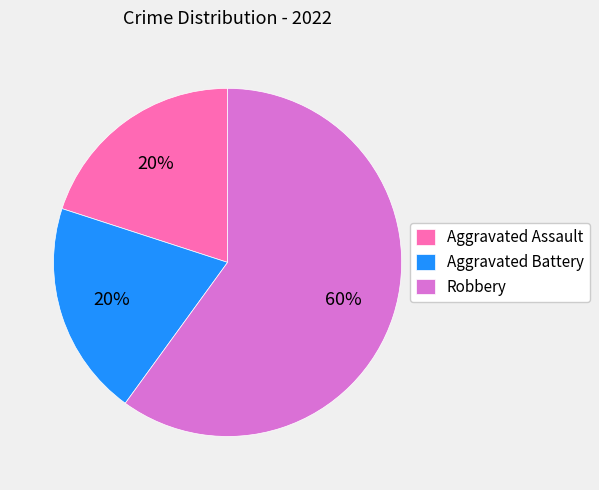

Count the number of slices in the pie.

3